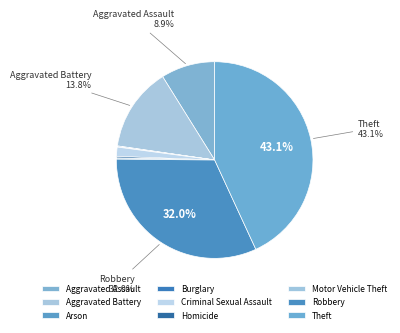

Does Criminal Sexual Assault represent more than half of the total?

No